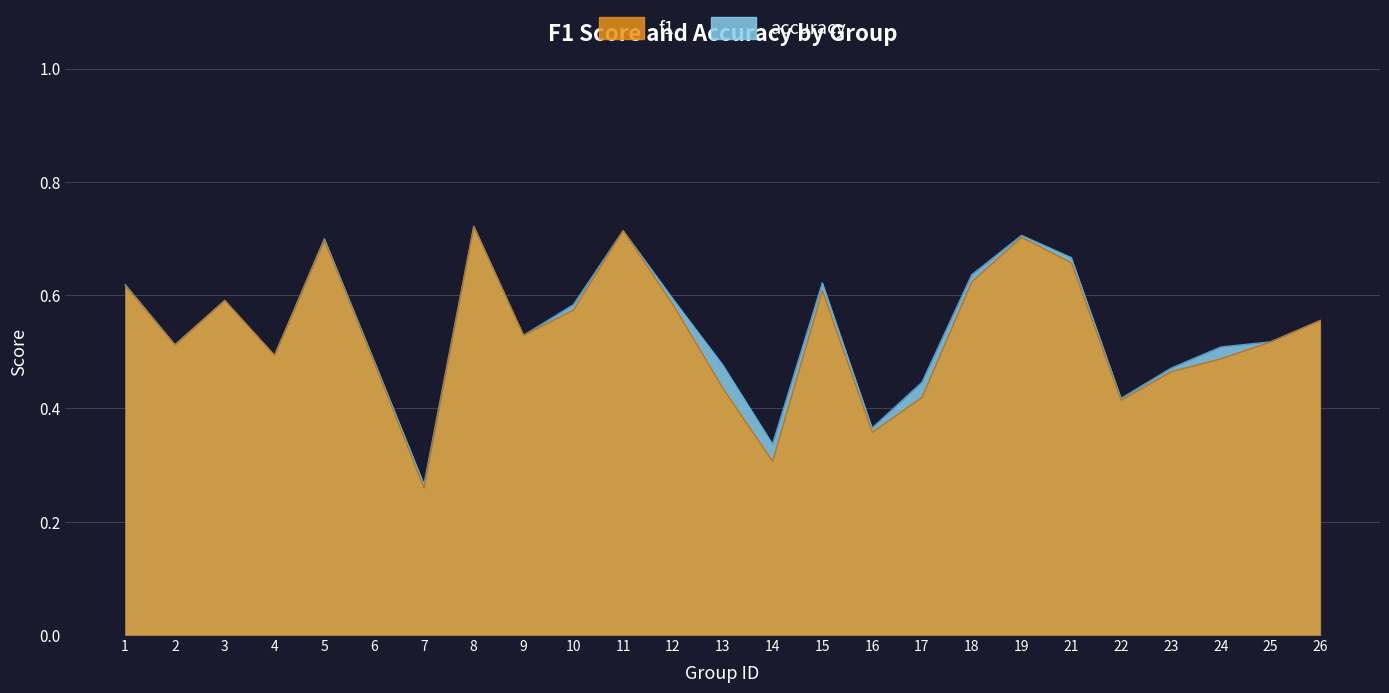

Rank the series by their maximum value, from highest to lowest.

accuracy, f1